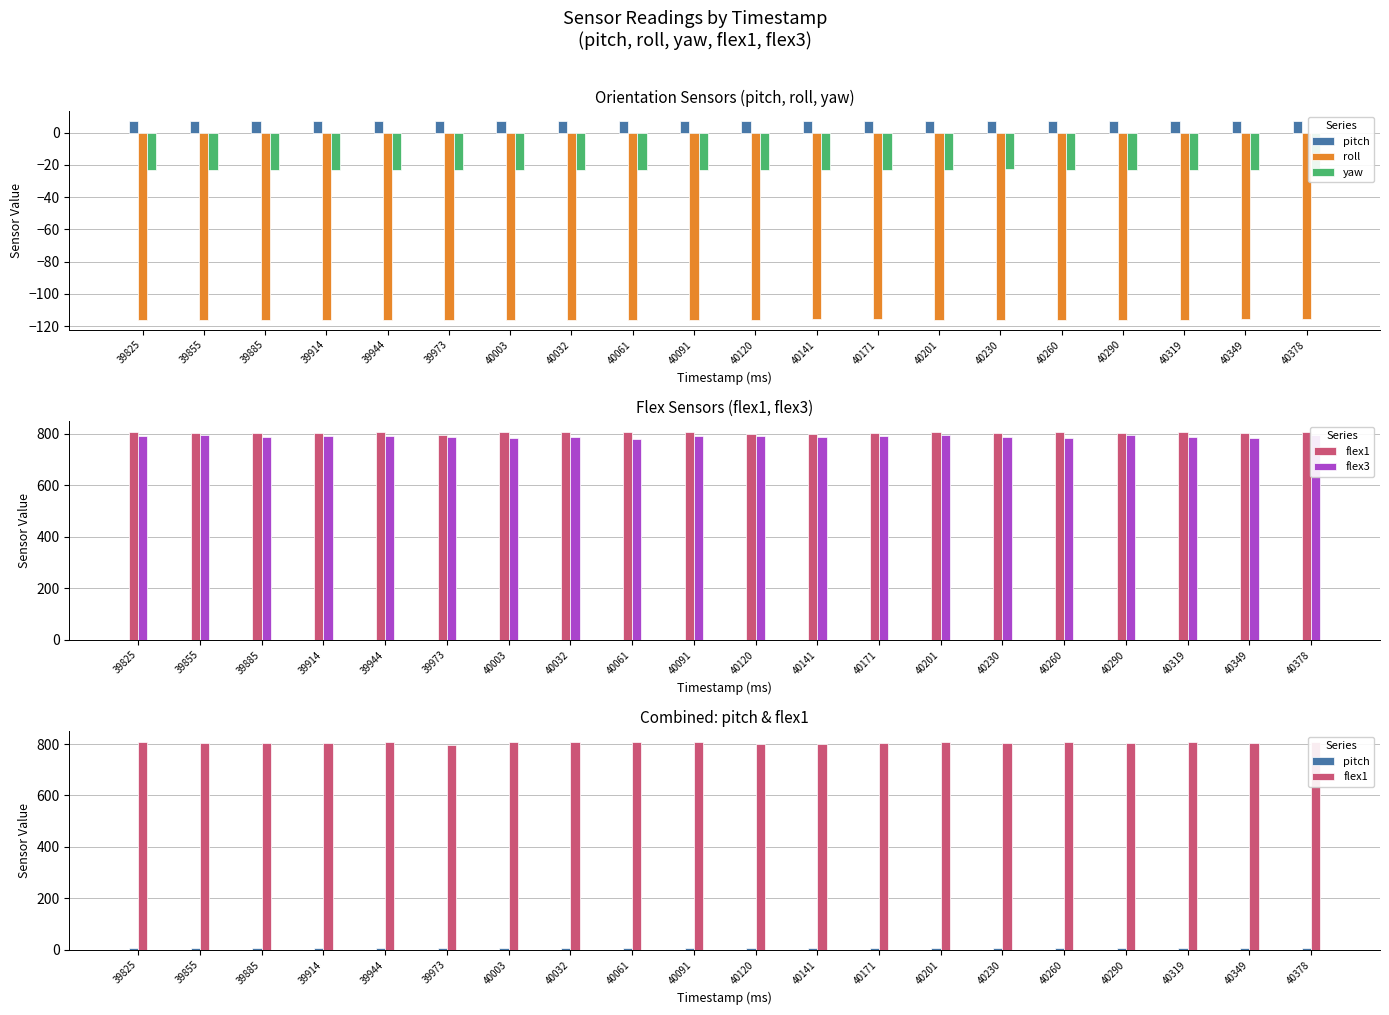

The roll series shows -116.1 at 39855. True or false?

True